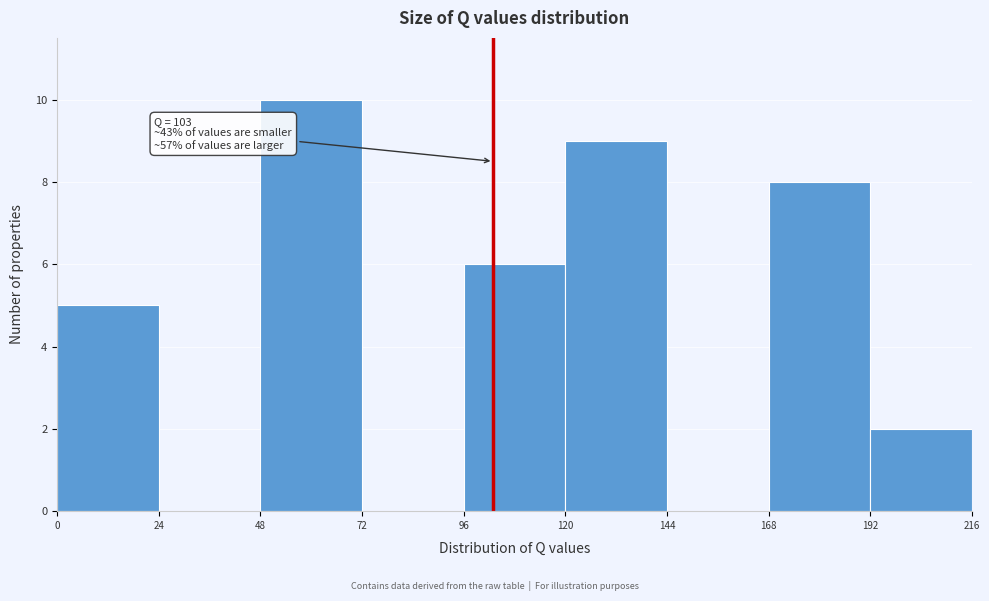

Over which range of the x-axis is the bar tallest?

48 to 72